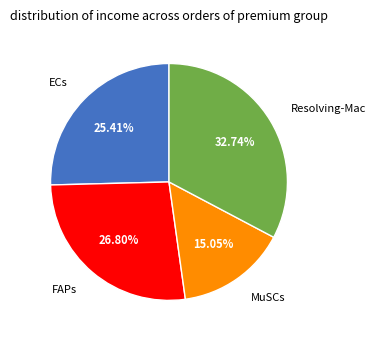

Is there a majority slice in this chart?

No